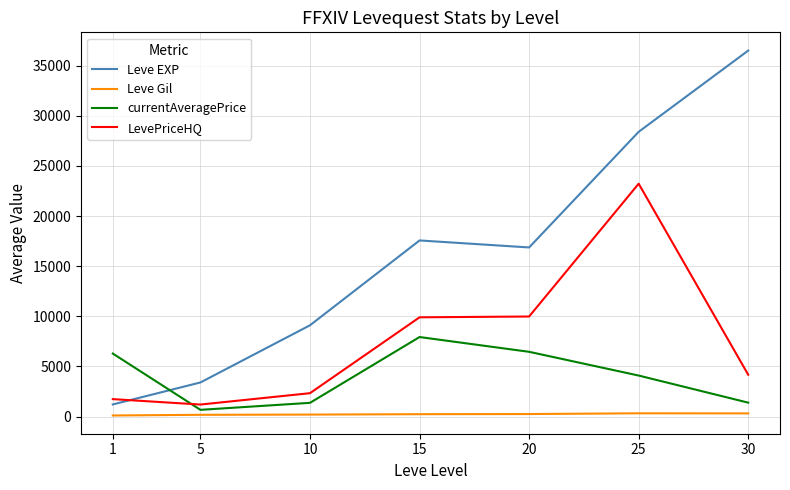

Which series has the largest total across all categories?

Leve EXP